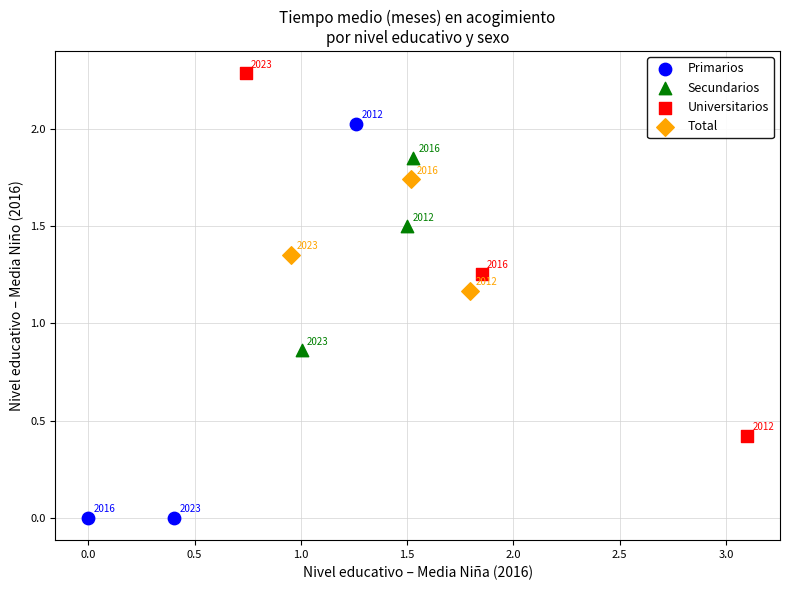

Which series reaches the minimum Y coordinate?

Primarios